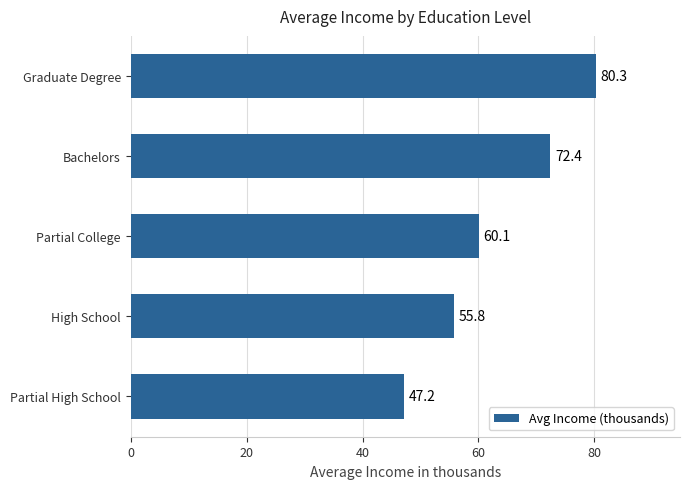

What is the difference between the maximum and second lowest values?

24.5